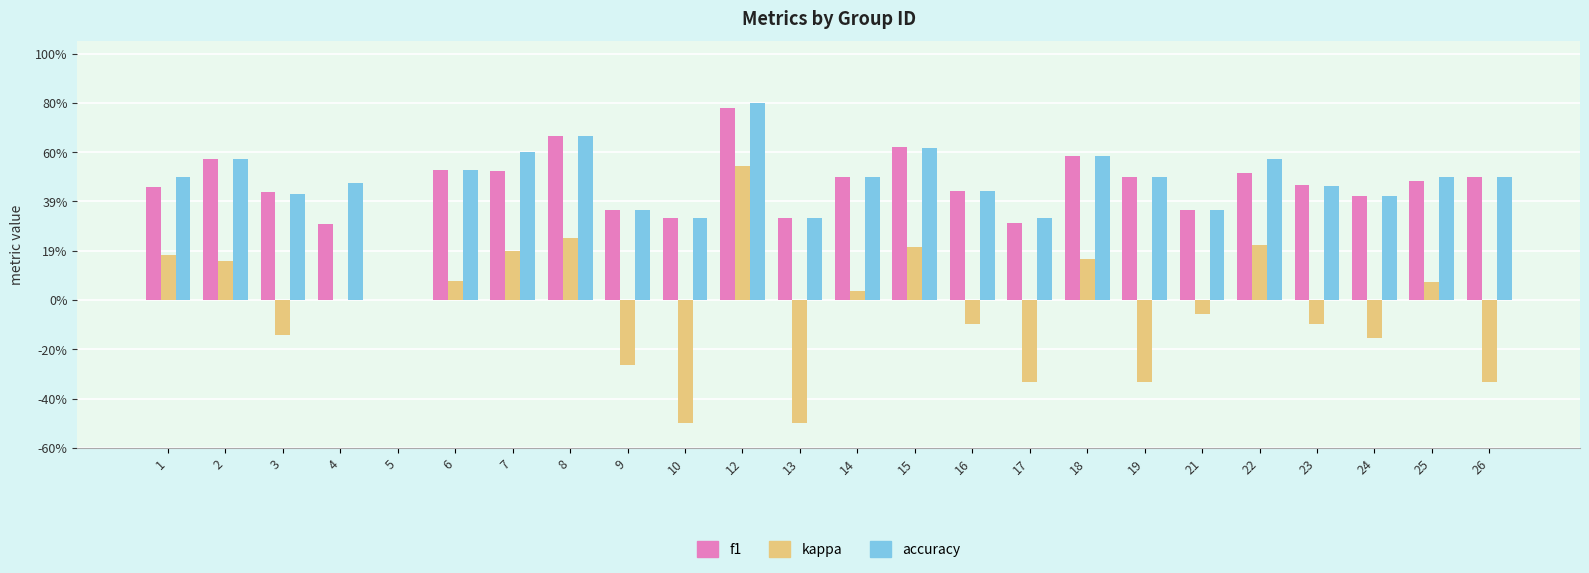

What are all the series names shown in the legend?

f1, kappa, accuracy